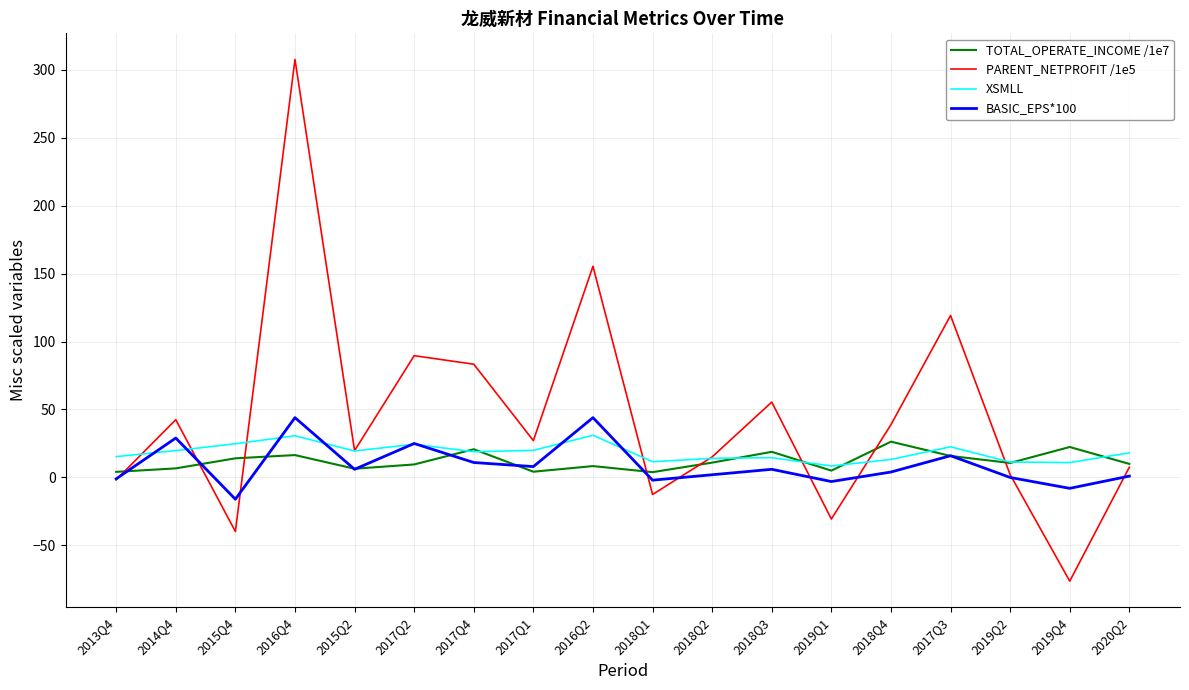

How many positive values does the PARENT_NETPROFIT /1e5 series have?

13